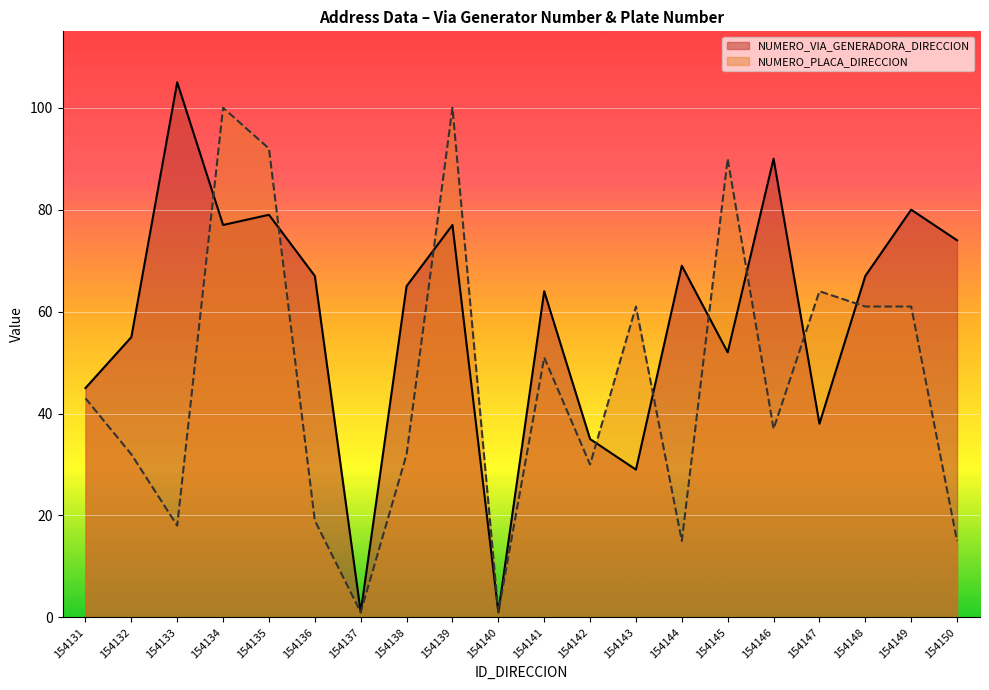

How many lines are shown in the chart?

2